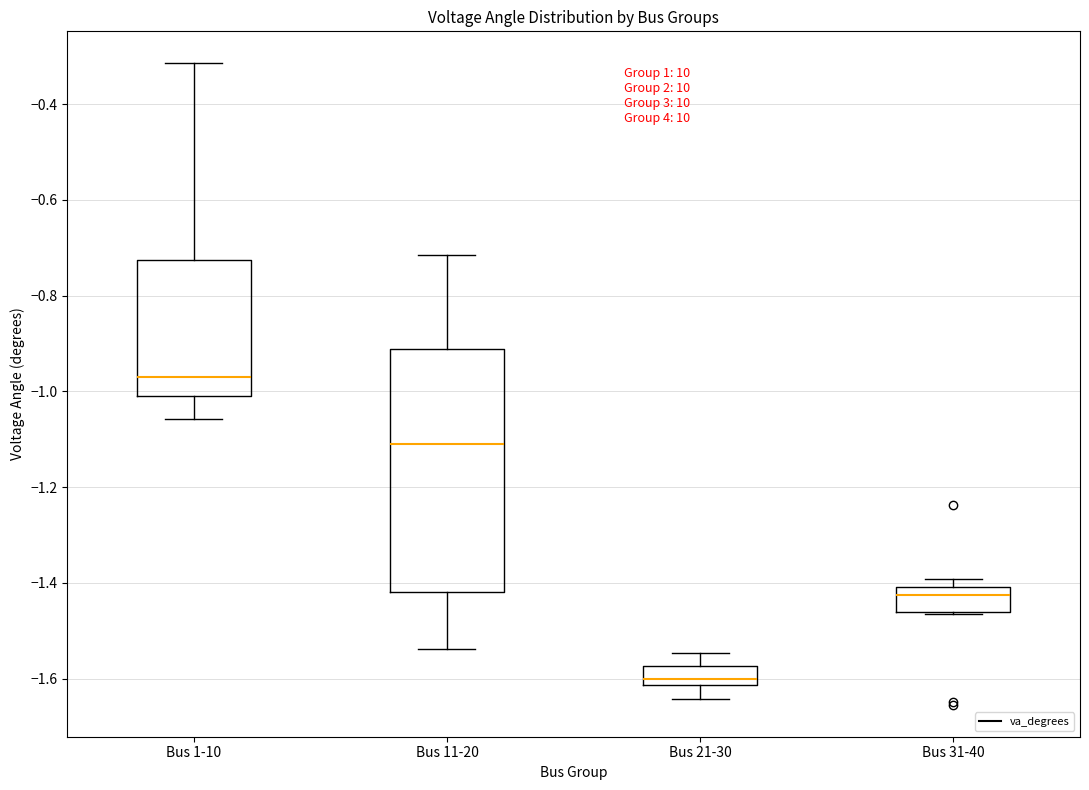

Reading left to right, read every box against the y-axis: the position of its median line, the range the box covers, and the ends of its whiskers. The values are not printed on the chart, so give them approximately, as read against the axis.

Bus 1-10: median -0.96, box -1.00 to -0.72, whiskers -1.06 to -0.32
Bus 11-20: median -1.12, box -1.42 to -0.92, whiskers -1.54 to -0.72
Bus 21-30: median -1.60, box -1.62 to -1.58, whiskers -1.64 to -1.54
Bus 31-40: median -1.42, box -1.46 to -1.40, whiskers -1.46 to -1.40 (just above the box's upper edge)